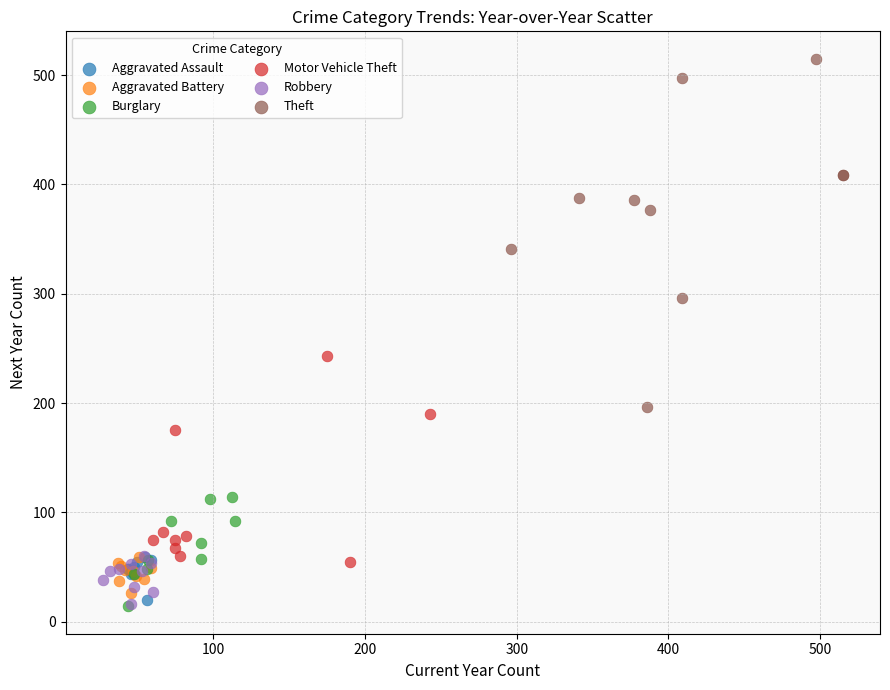

Which series contains the highest Y value?

Theft